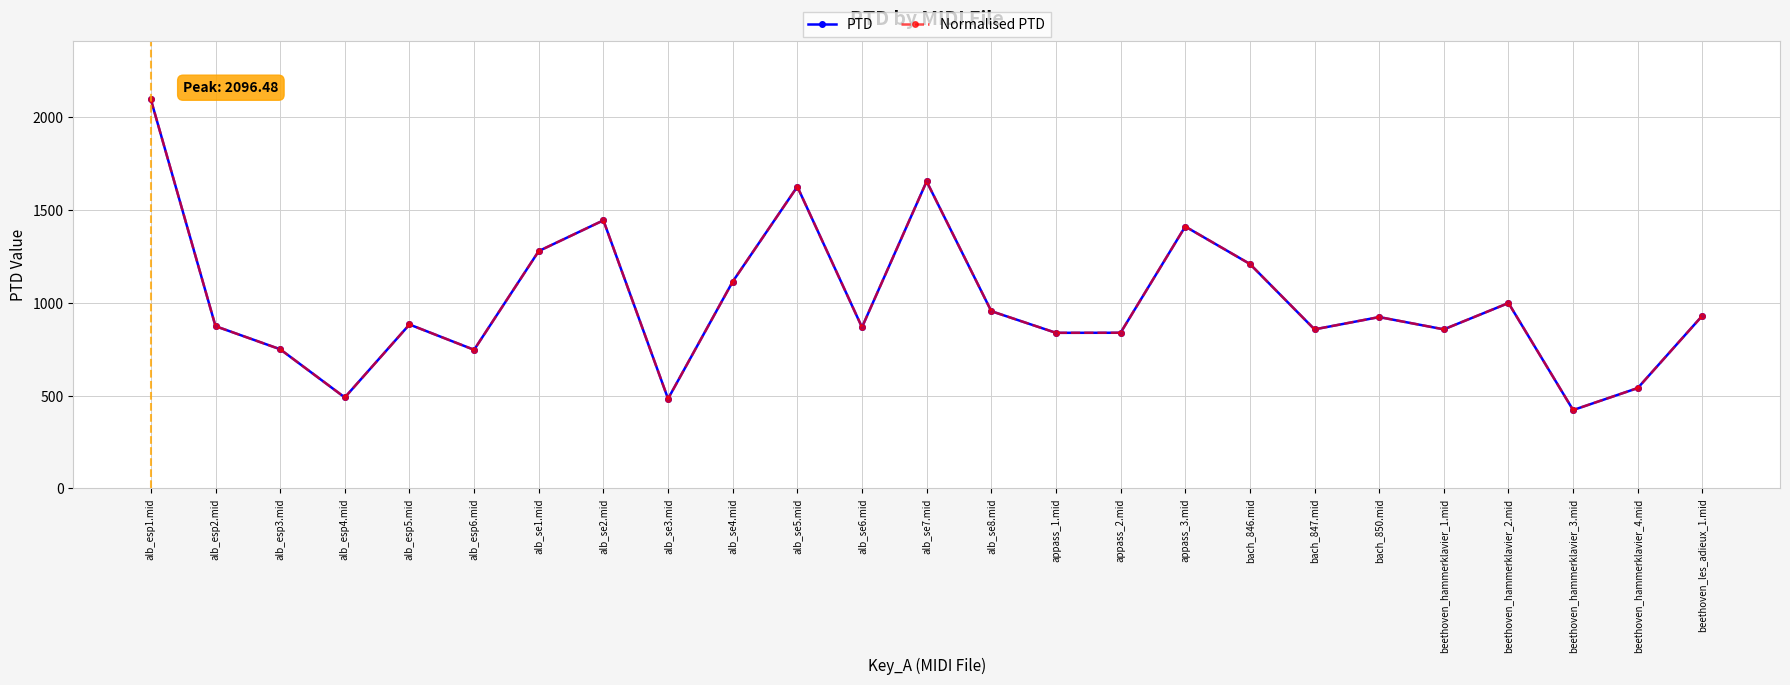

Is this an area chart (filled region under the line)?

No